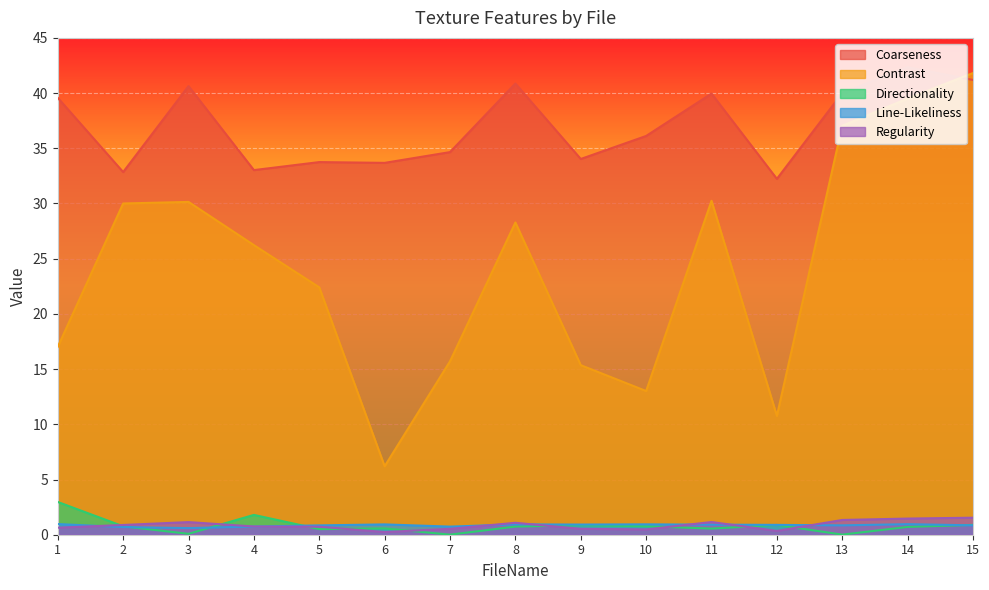

At which category does Contrast reach its first local peak?

3